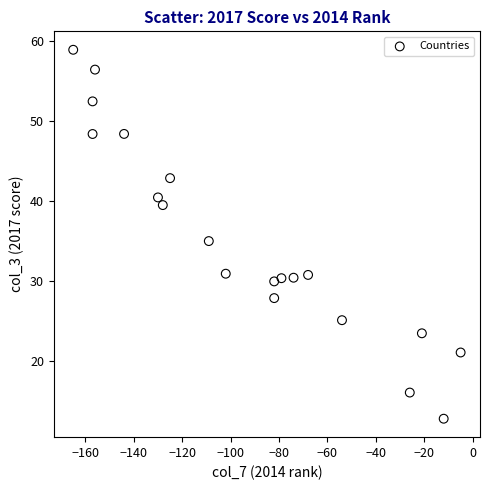

What is the range of Y values (max minus min)?

46.1